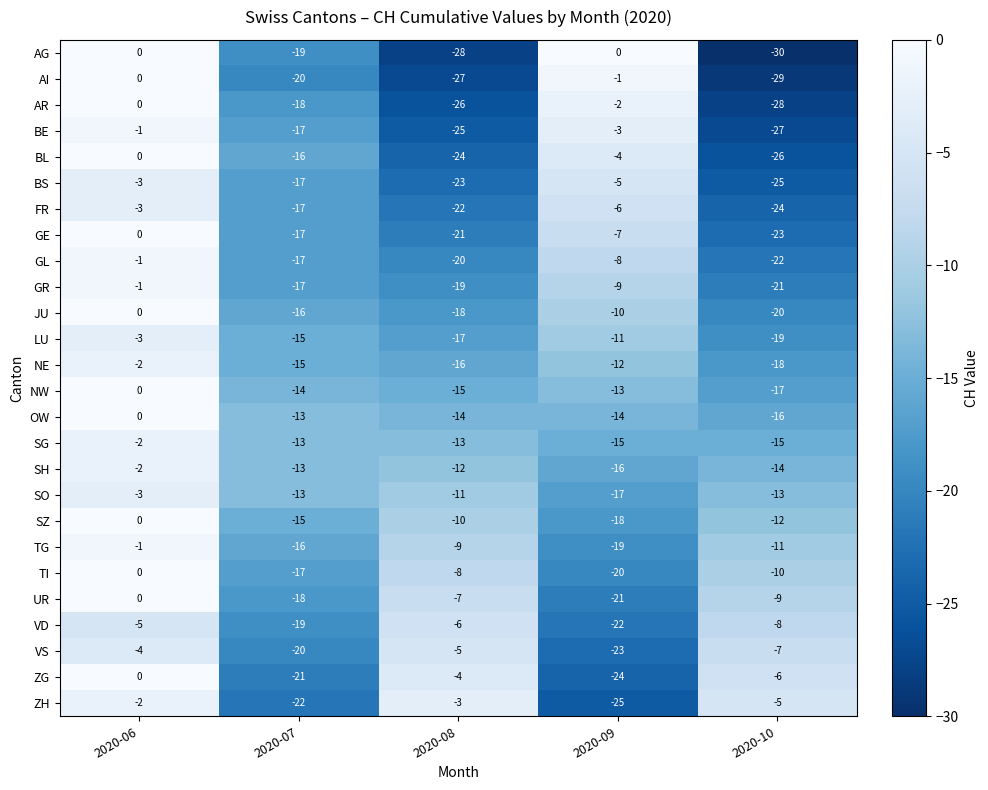

What is the difference between the AR values at 2020-08 and 2020-09?

24